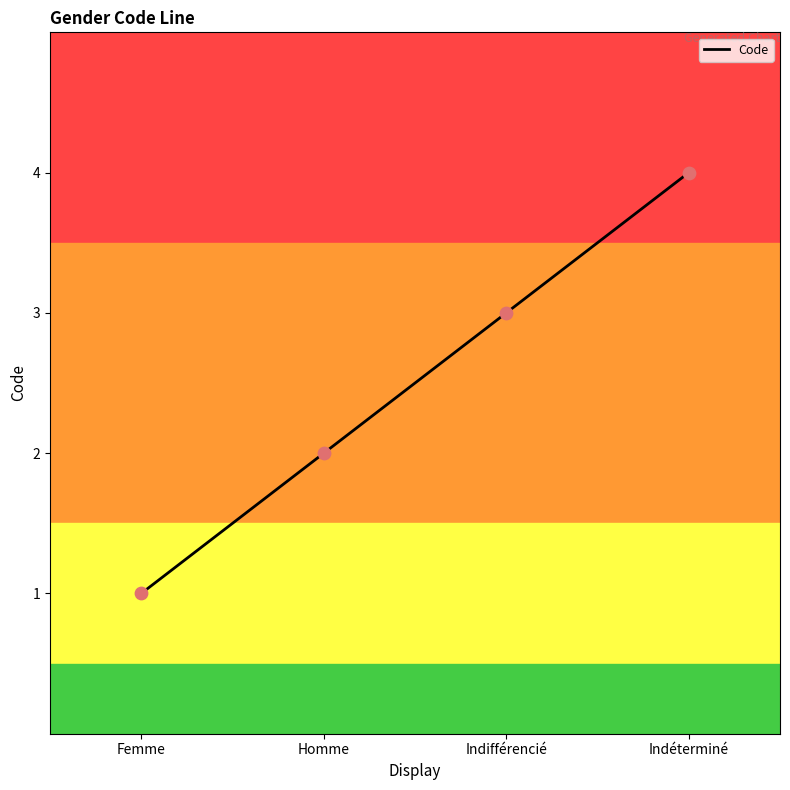

What is the change in value from Femme to Homme?

+1